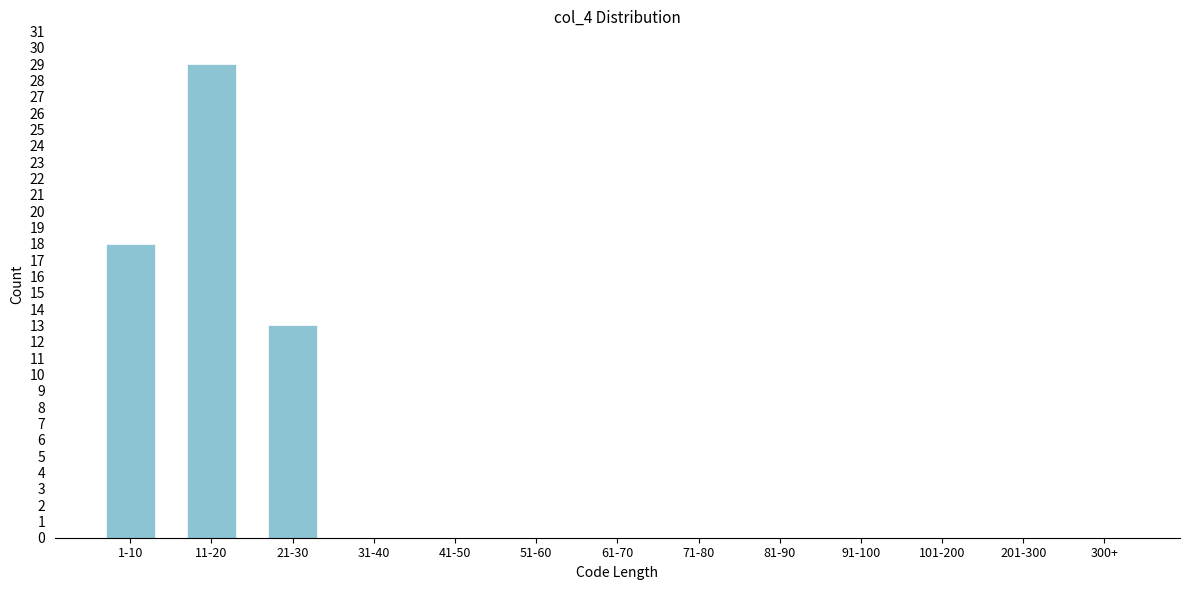

Reading right to left, what are all the values shown in this chart?

300+=0	201-300=0	101-200=0	91-100=0	81-90=0	71-80=0	61-70=0	51-60=0	41-50=0	31-40=0	21-30=13	11-20=29	1-10=18